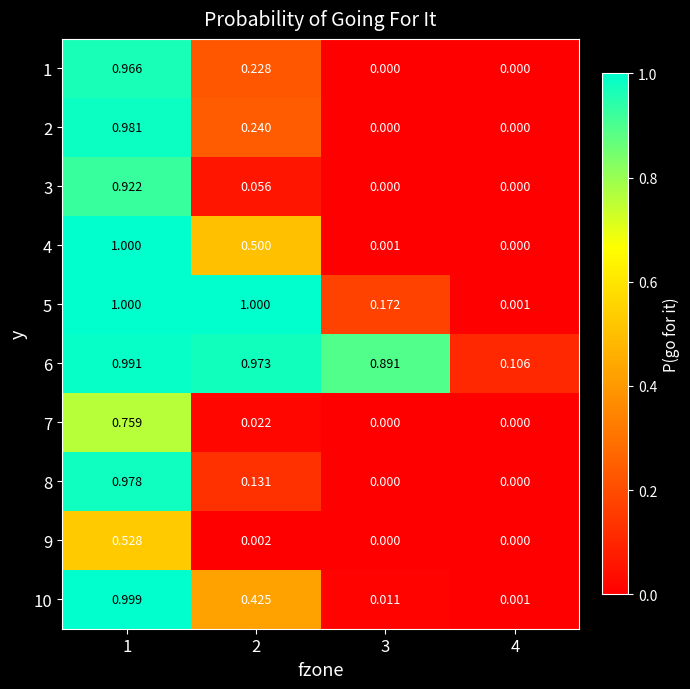

Is the value of 5 at 3 greater than the value of 2 at 4?

Yes